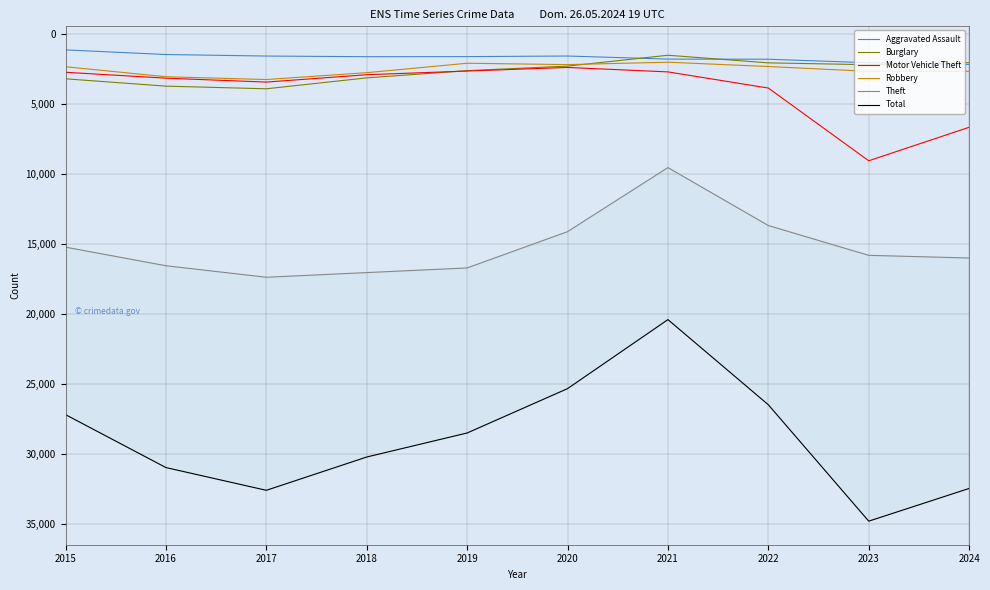

How many values in the Total series are below 30235?

5